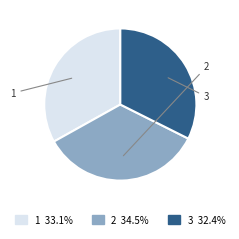

How many slices are in this pie chart?

3